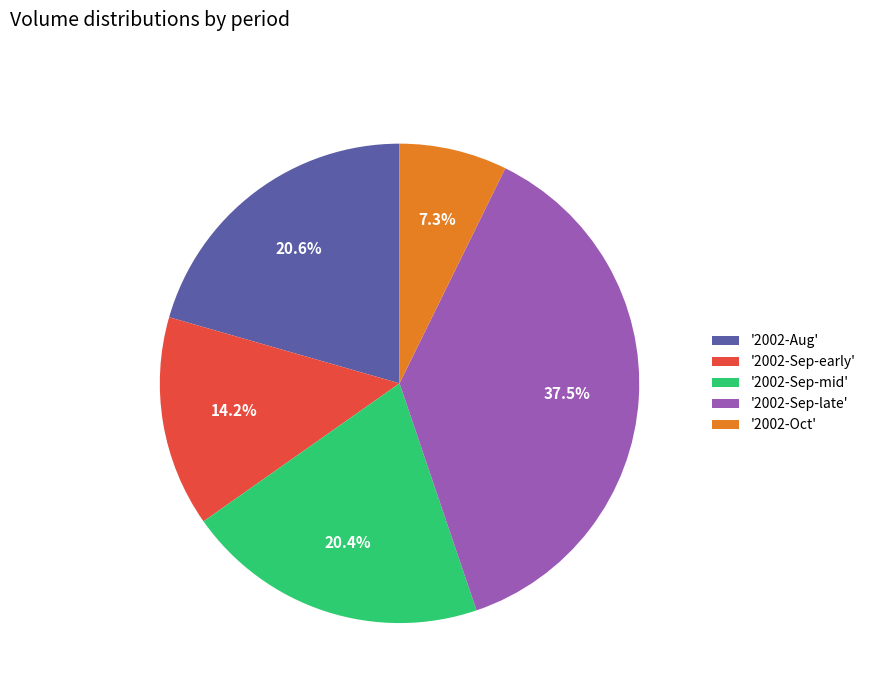

What is the smallest slice in the pie chart?

'2002-Oct'